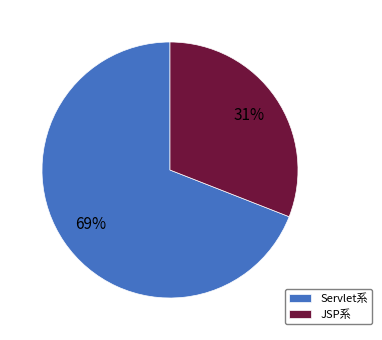

Does any single category account for the majority?

Yes